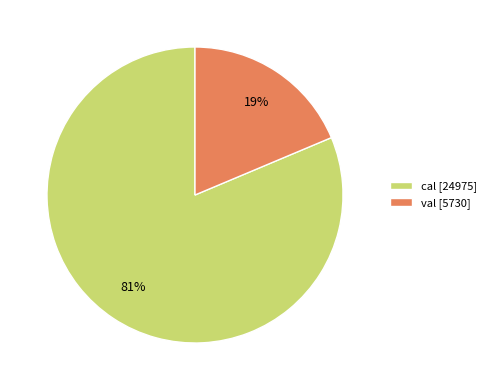

Is there any slice that represents more than half of the pie?

Yes